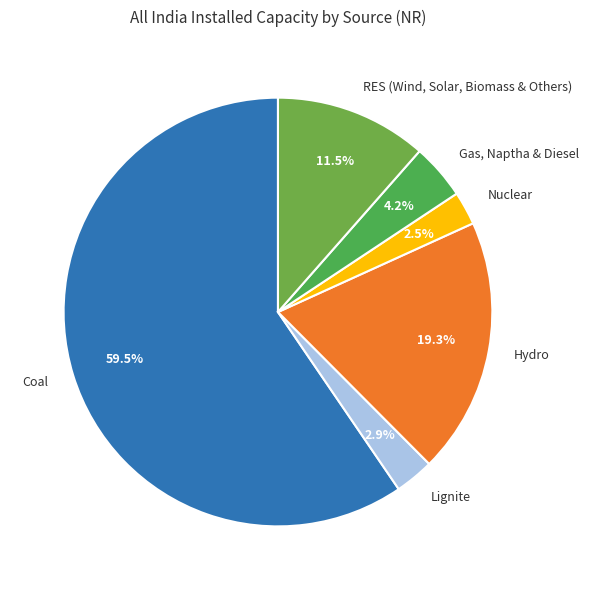

Which category has the biggest portion of the pie?

Coal